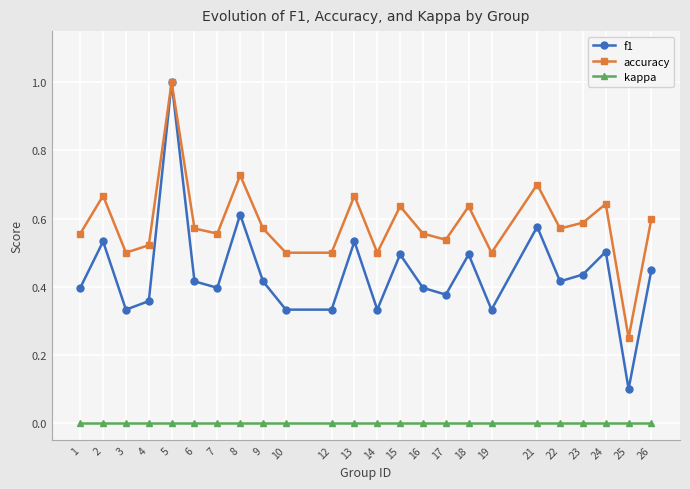

Between 1 and 21, which series saw the biggest shift?

f1